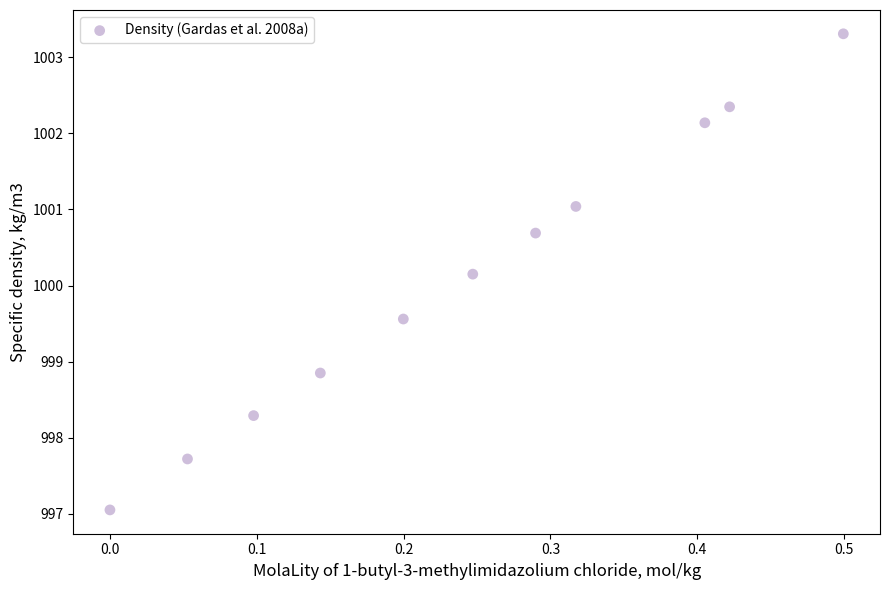

What is the average Y value?

1000.1